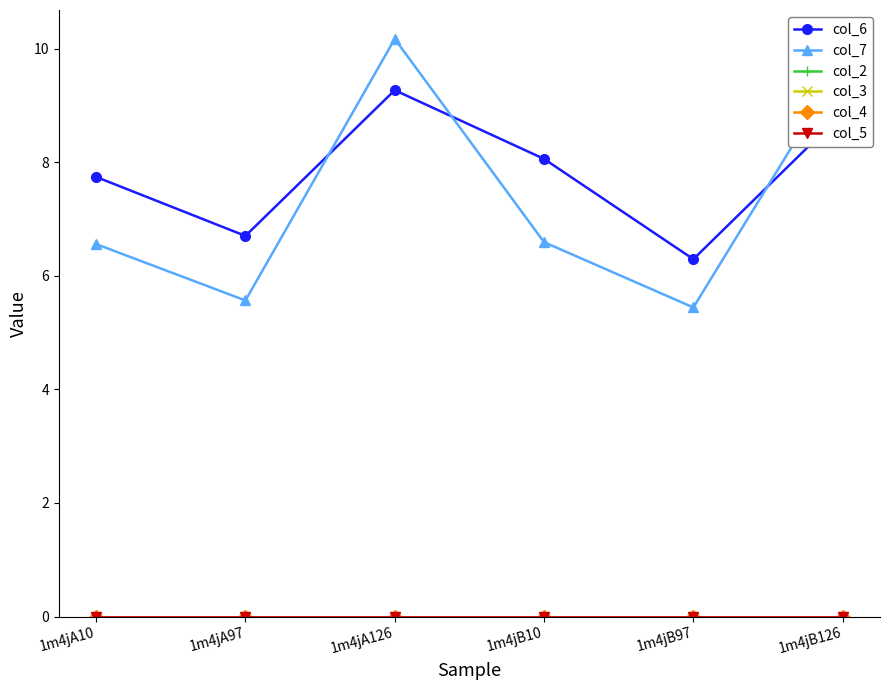

Is this an area chart (filled region under the line)?

No